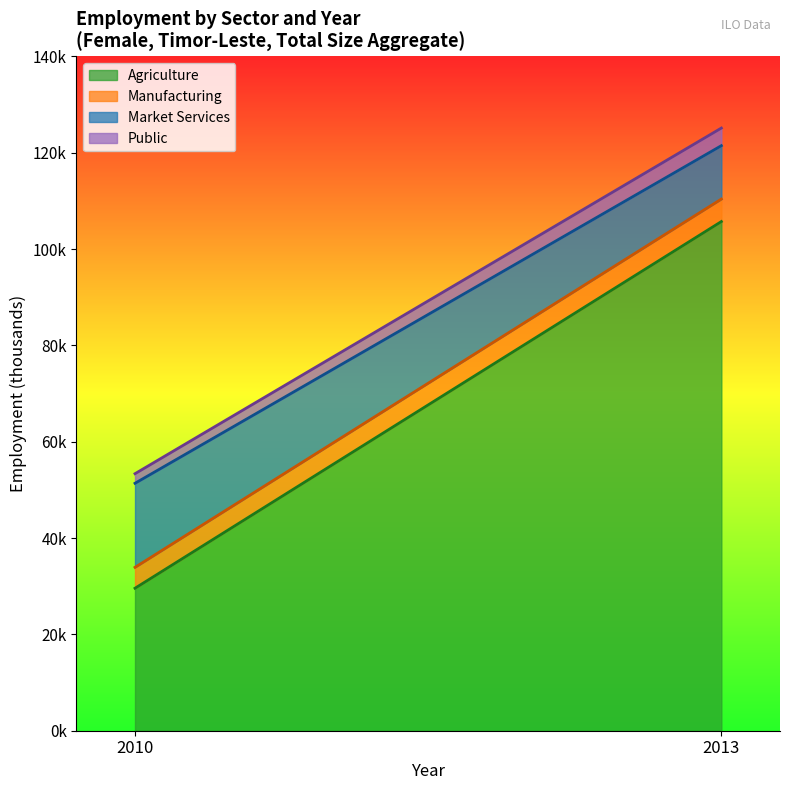

What is the difference between the maximum and minimum values in the sex_f (mkt) series?

6.4